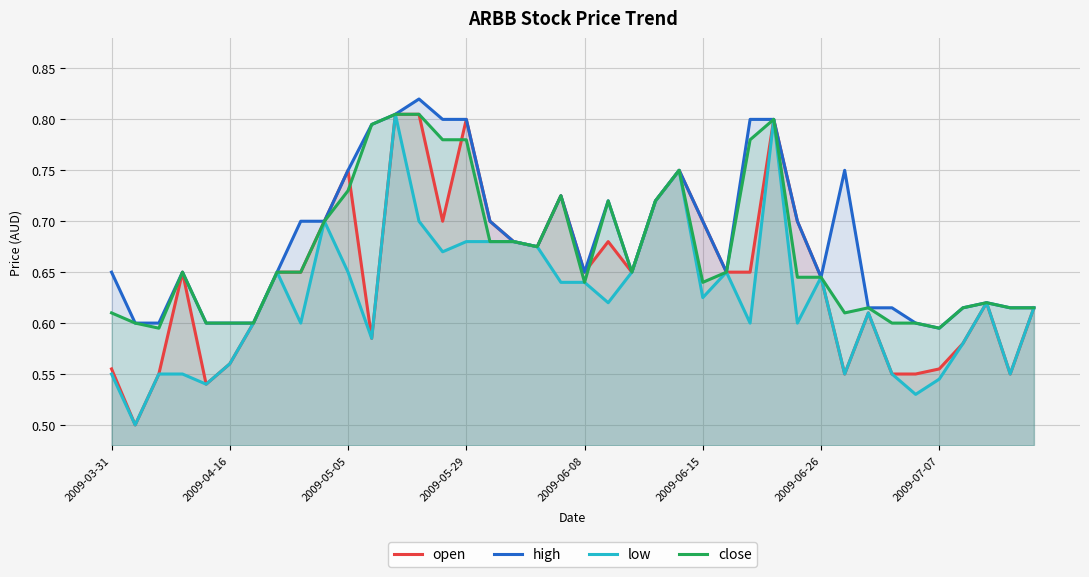

True or false: open has a value of 0.2 at 2009-07-07.

False